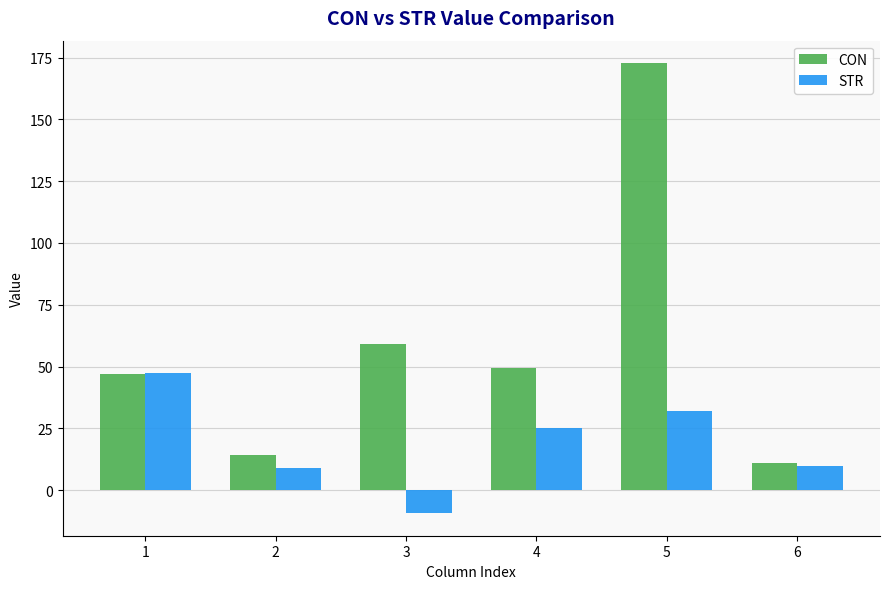

What is the lowest value of the STR series?

-9.3